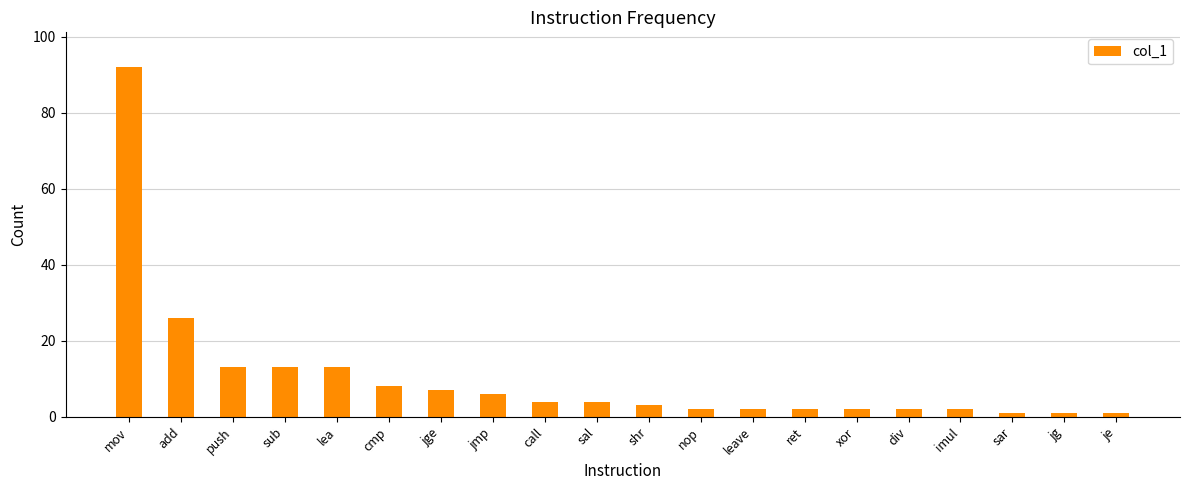

The chart shows a value of 2 at cmp. True or false?

False